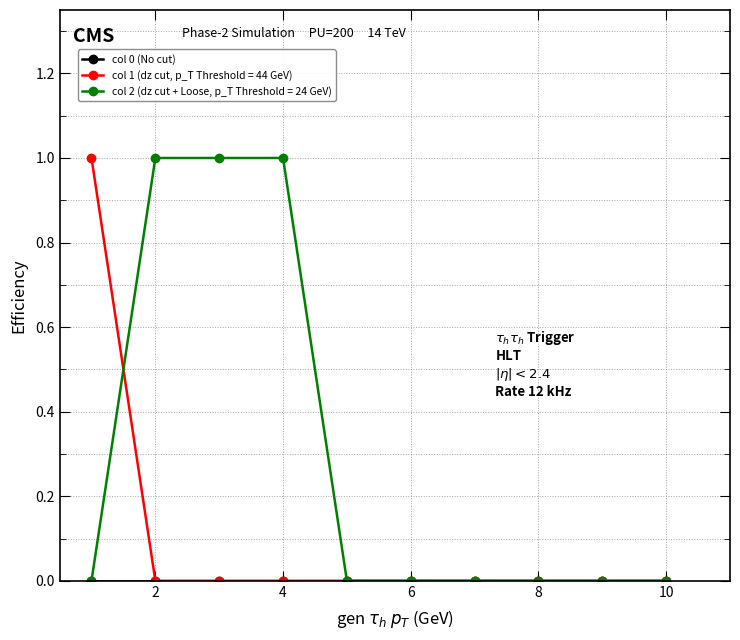

Which series has the largest total across all categories?

col 2 (dz cut + Loose, p_T Threshold = 24 GeV)